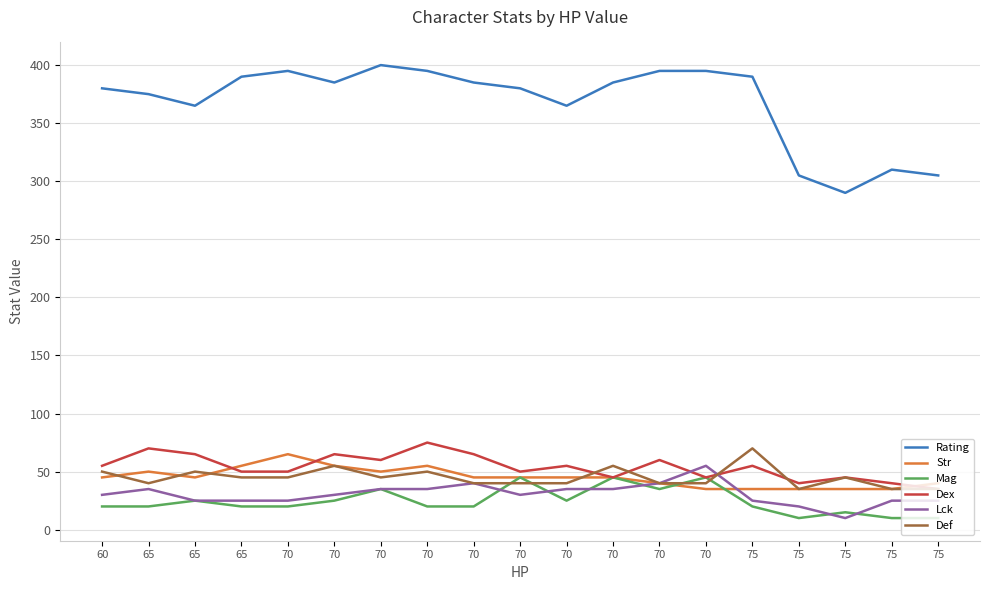

Does the chart have visible grid lines?

Yes